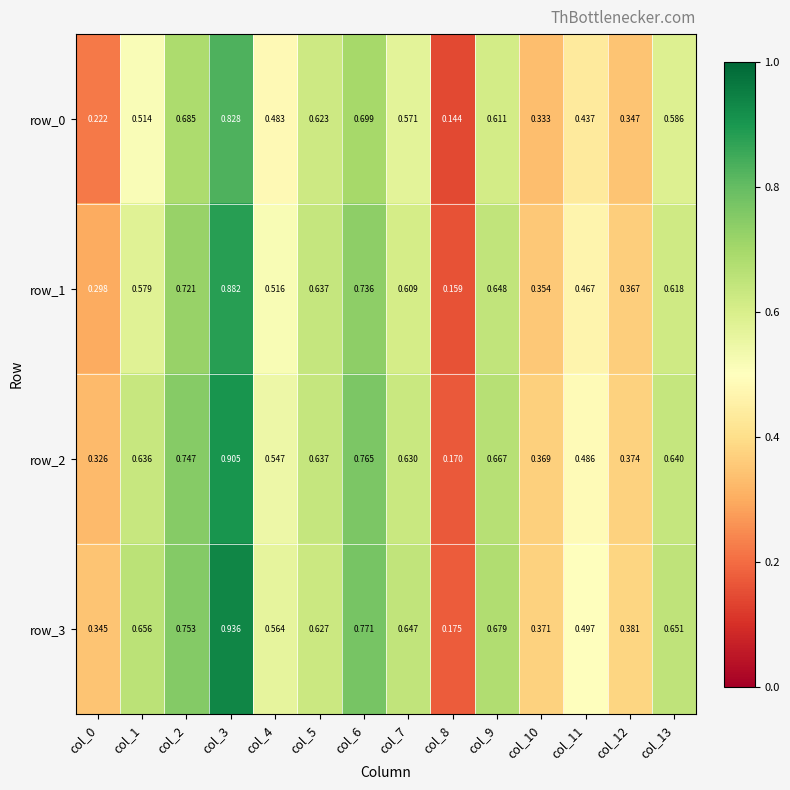

Reading left to right, extract all data points from this chart.

row_0: 0.2	0.5	0.7	0.8	0.5	0.6	0.7	0.6	0.1	0.6	0.3	0.4	0.3	0.6
row_1: 0.3	0.6	0.7	0.9	0.5	0.6	0.7	0.6	0.2	0.6	0.4	0.5	0.4	0.6
row_2: 0.3	0.6	0.7	0.9	0.5	0.6	0.8	0.6	0.2	0.7	0.4	0.5	0.4	0.6
row_3: 0.3	0.7	0.8	0.9	0.6	0.6	0.8	0.6	0.2	0.7	0.4	0.5	0.4	0.7